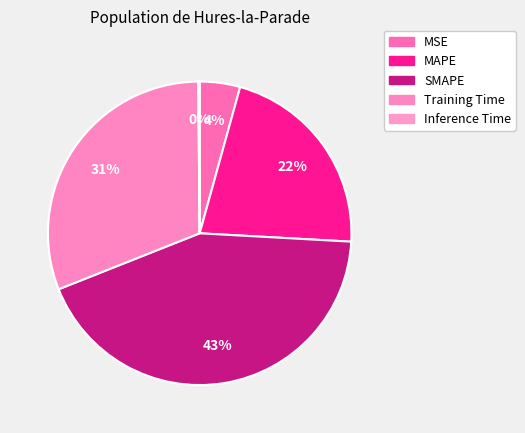

What percentage do SMAPE and MSE together represent?

47.4%